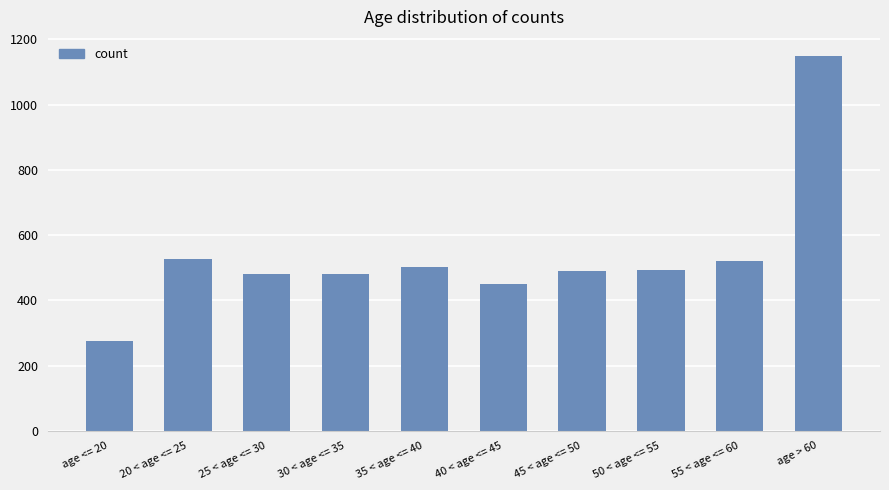

What is the difference between the maximum and minimum values?

876